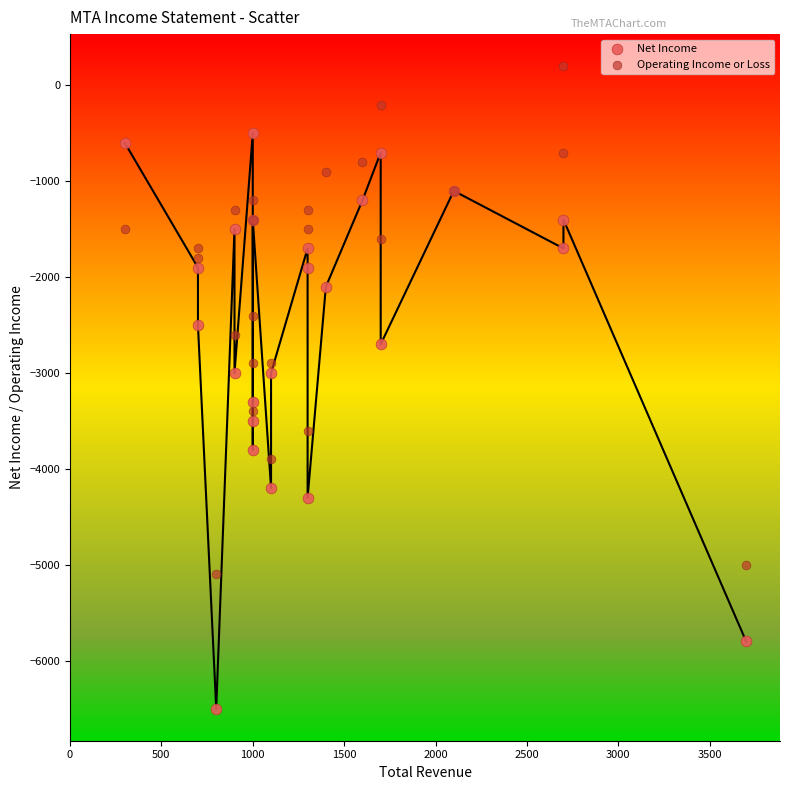

What are all the series names shown in the legend?

Net Income, Operating Income or Loss